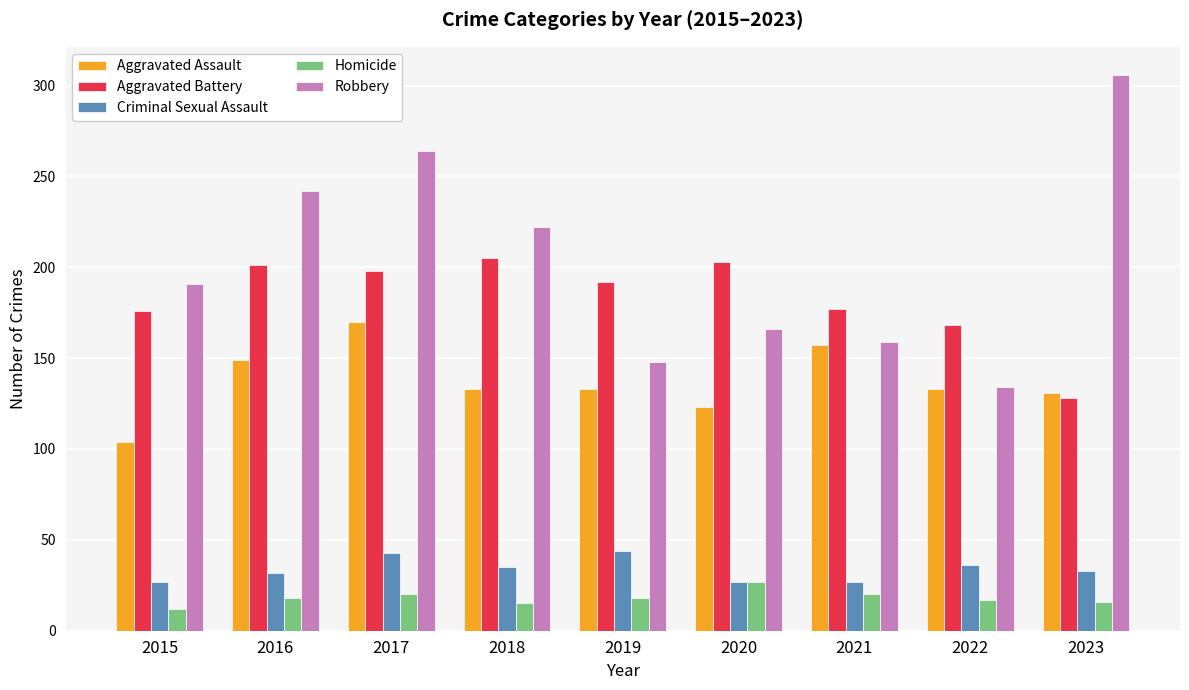

What is the sum of the Aggravated Assault values at 2018 and 2021?

290